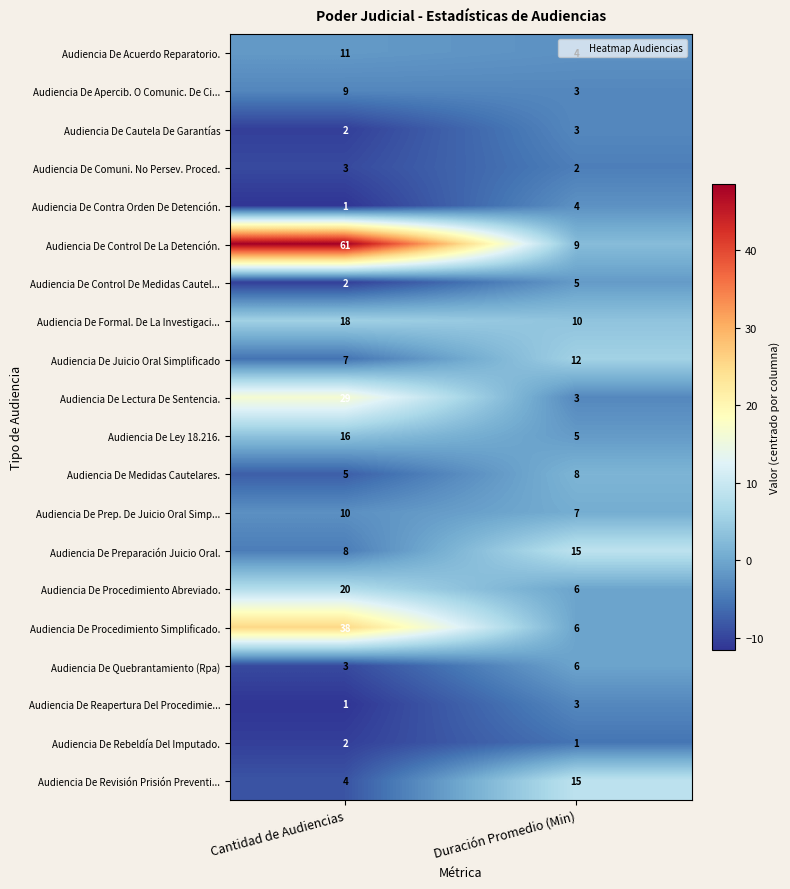

What is the highest value of the Audiencia De Ley 18.216. series?

16